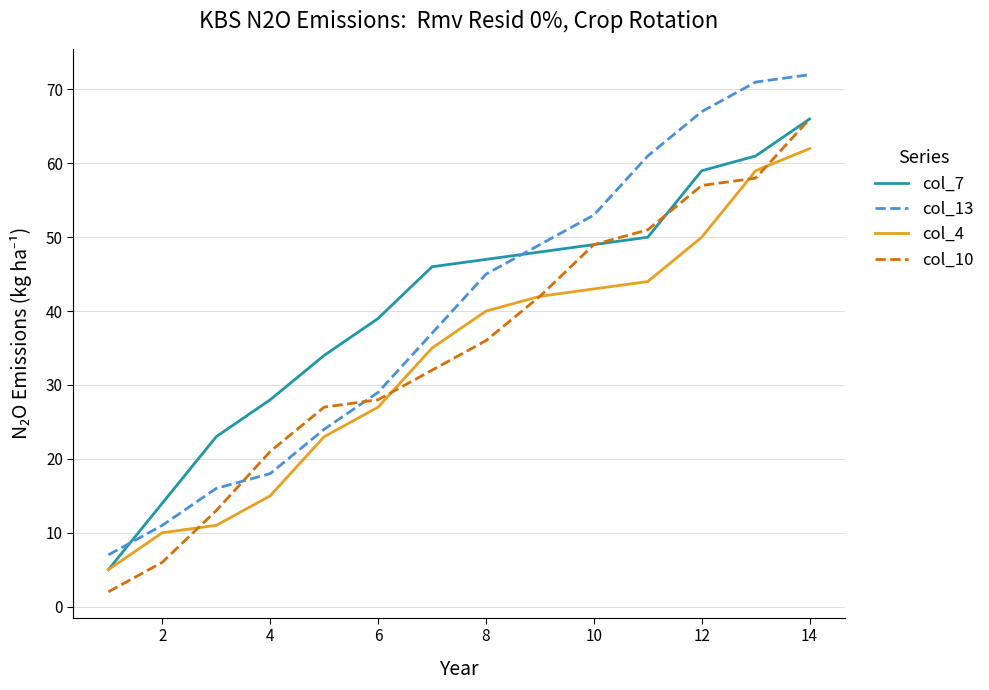

What is the highest value of the col_4 series?

62